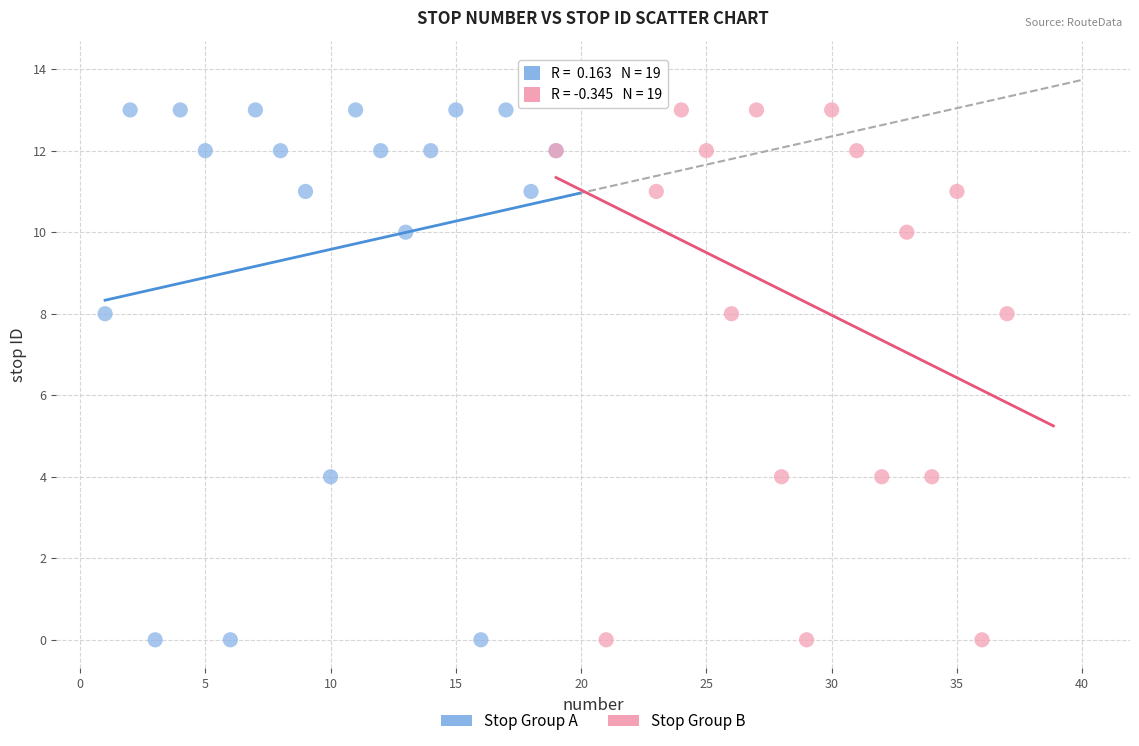

Which series has the widest spread of Y values?

Stop Group B